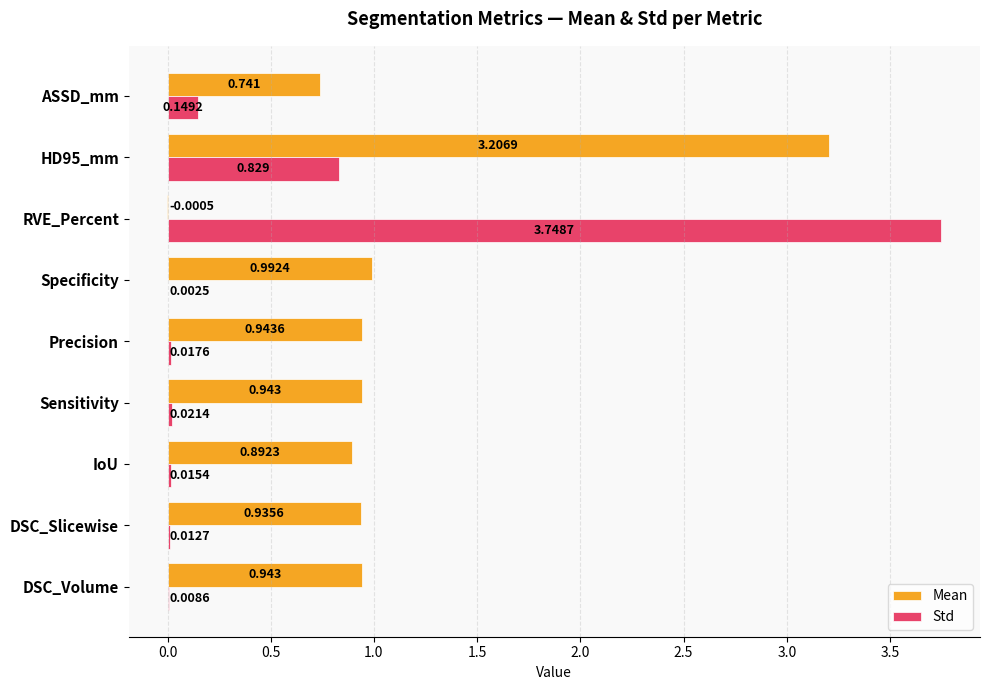

Which series changed the most between DSC_Volume and DSC_Slicewise?

Mean